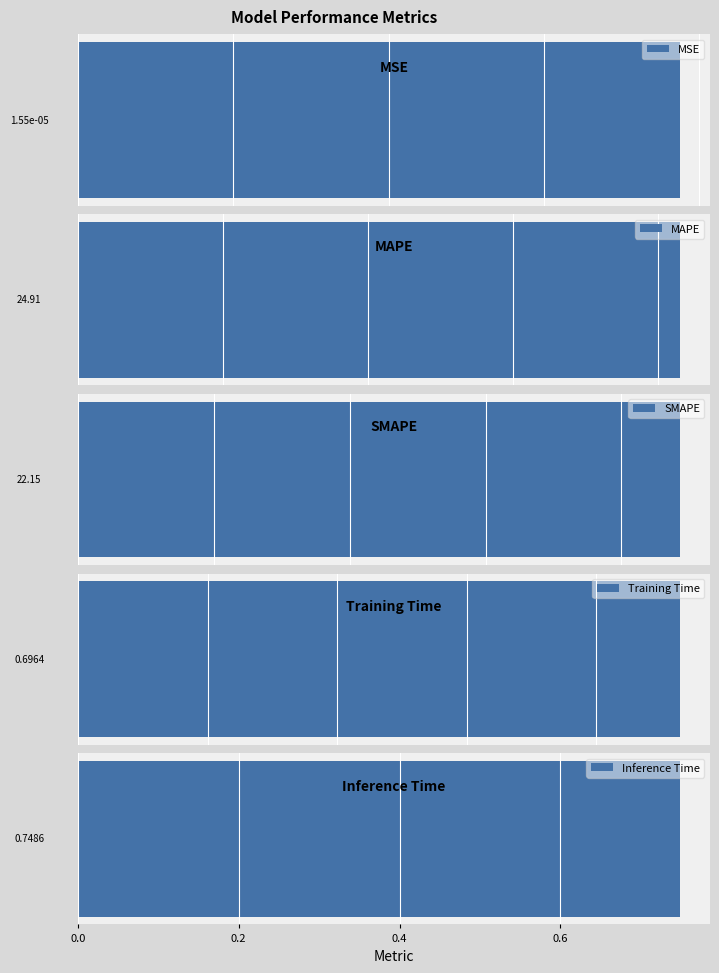

Reading right to left, what are all the values shown in this chart?

0.7	0.7	22.1	24.9	0.0